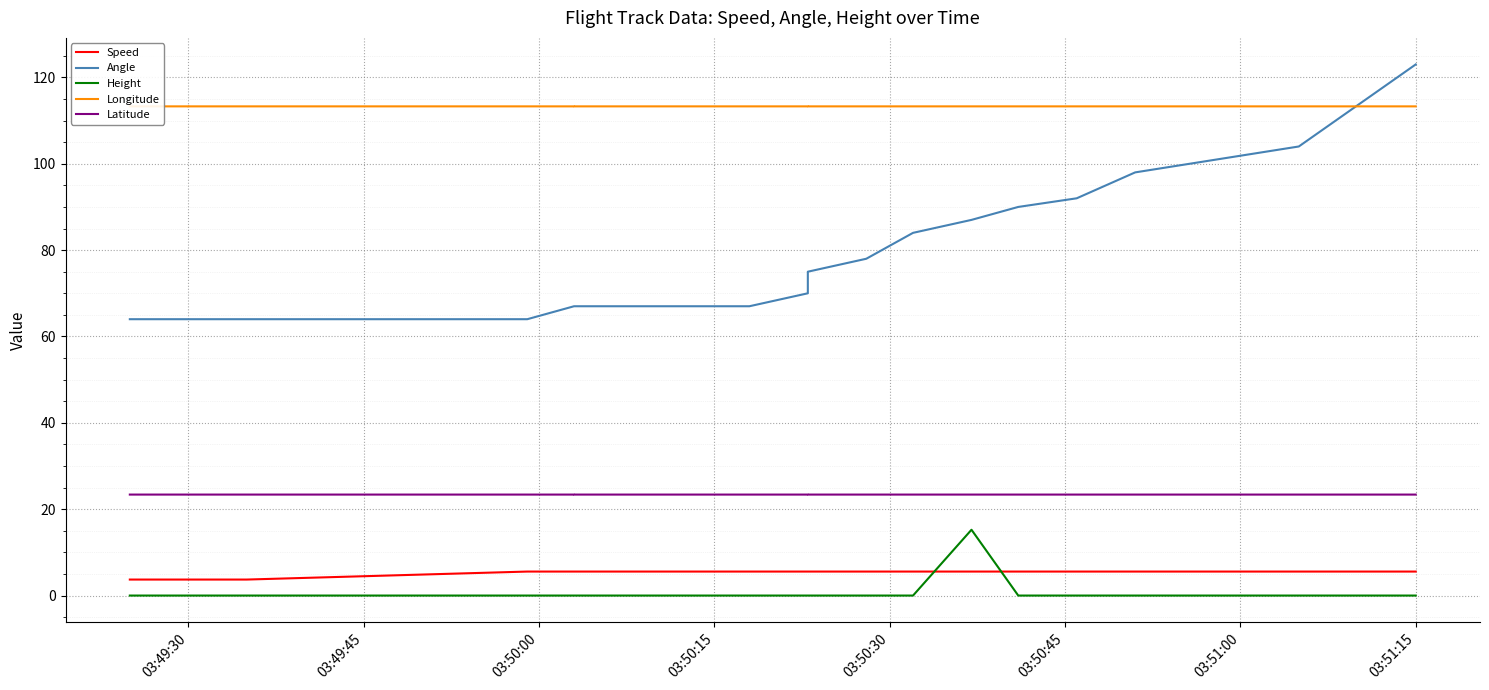

Reading left to right, what are all the values shown in this chart?

Speed: 3.7	3.7	3.7	3.7	5.6	5.6	5.6	5.6	5.6	5.6	5.6	5.6	5.6	5.6	5.6	5.6	5.6	5.6	5.6	5.6
Angle: 64.0	64.0	64.0	64.0	64.0	67.0	67.0	67.0	67.0	70.0	73.0	75.0	78.0	84.0	87.0	90.0	92.0	98.0	104.0	123.0
Height: 0.0	0.0	0.0	0.0	0.0	0.0	0.0	0.0	0.0	0.0	0.0	0.0	0.0	0.0	15.2	0.0	0.0	0.0	0.0	0.0
Longitude: 113.3	113.3	113.3	113.3	113.3	113.3	113.3	113.3	113.3	113.3	113.3	113.3	113.3	113.3	113.3	113.3	113.3	113.3	113.3	113.3
Latitude: 23.4	23.4	23.4	23.4	23.4	23.4	23.4	23.4	23.4	23.4	23.4	23.4	23.4	23.4	23.4	23.4	23.4	23.4	23.4	23.4